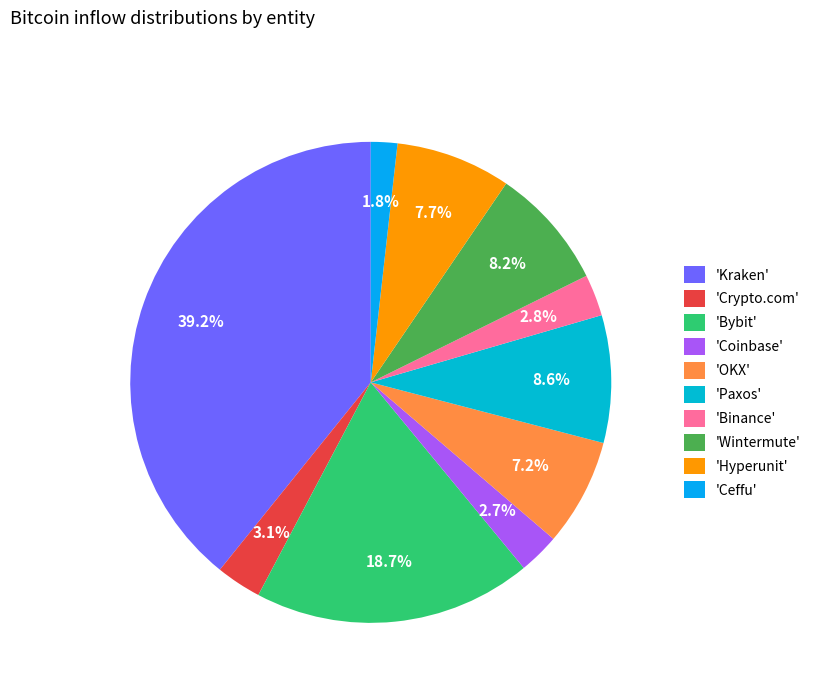

Is there a majority slice in this chart?

No